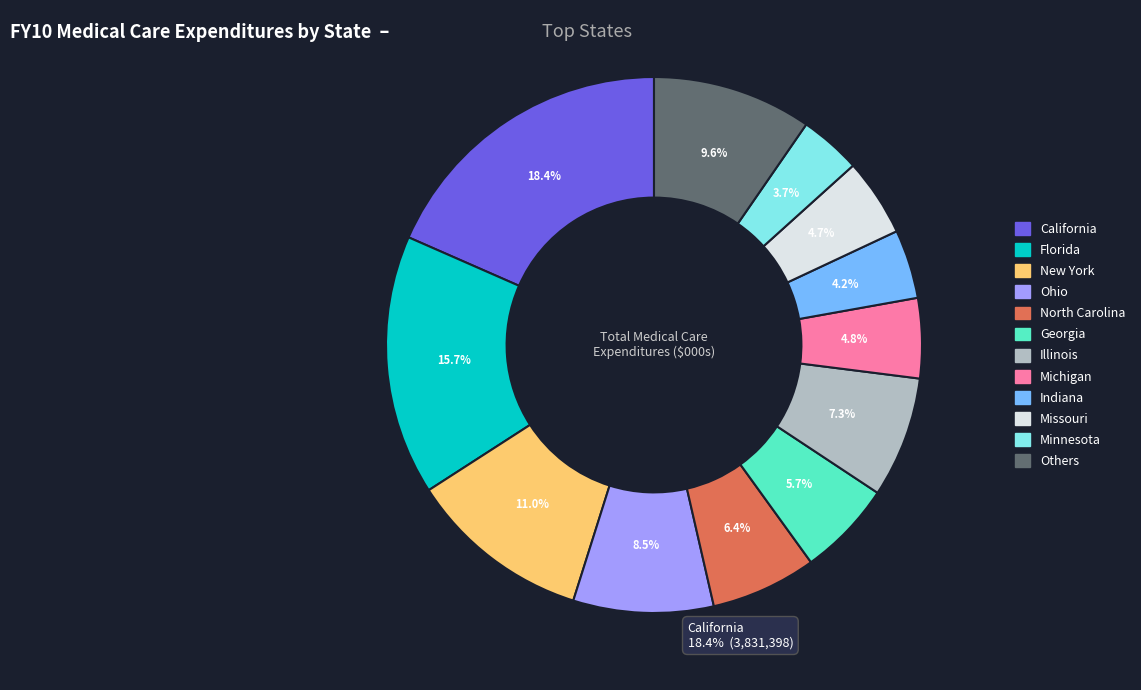

Is there a majority slice in this chart?

No